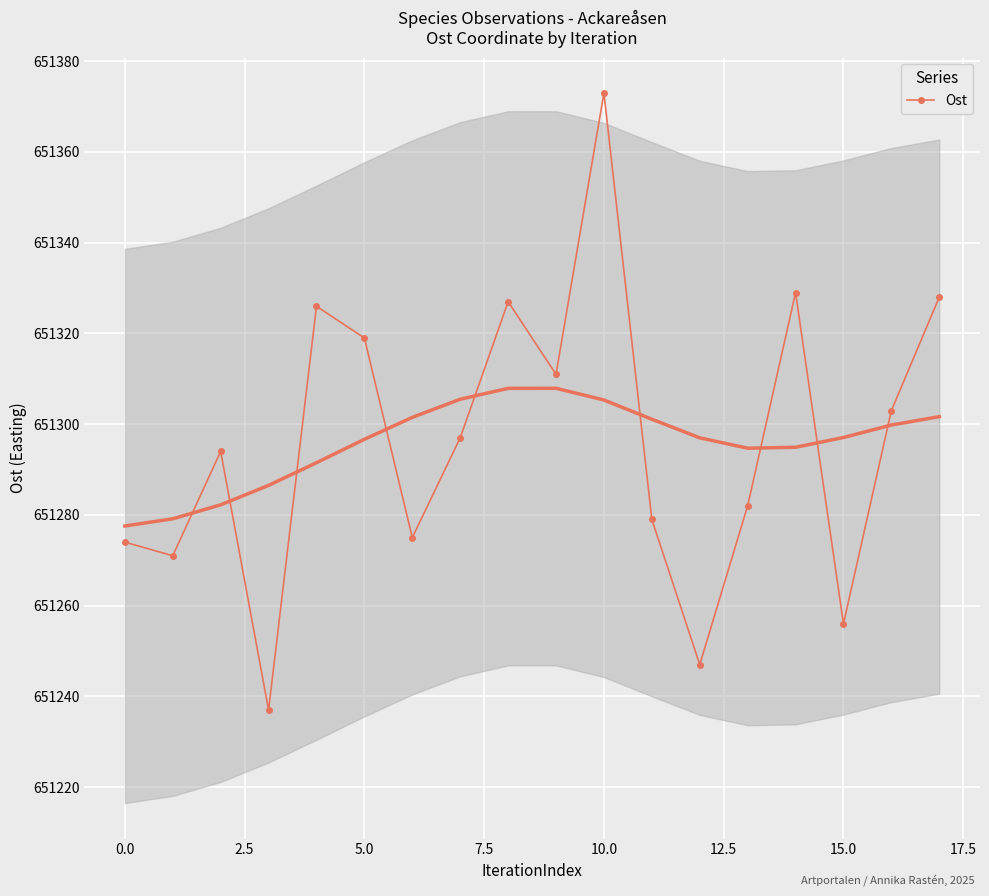

How many distinct data groups are displayed?

1